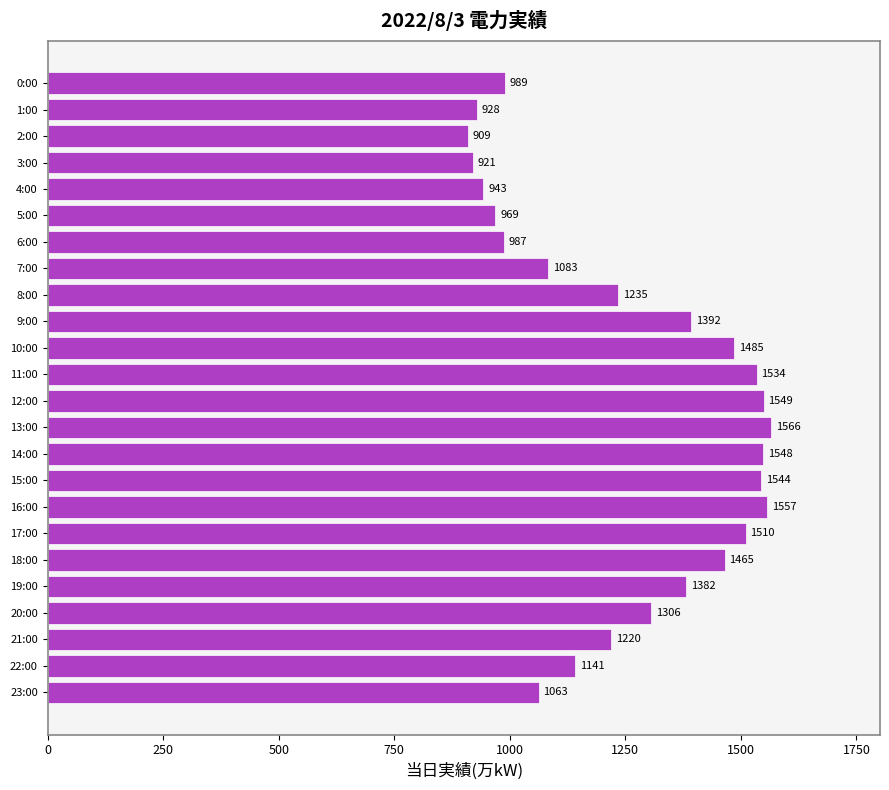

Rank the categories by value from highest to lowest.

13:00, 16:00, 12:00, 14:00, 15:00, 11:00, 17:00, 10:00, 18:00, 9:00, 19:00, 20:00, 8:00, 21:00, 22:00, 7:00, 23:00, 0:00, 6:00, 5:00, 4:00, 1:00, 3:00, 2:00